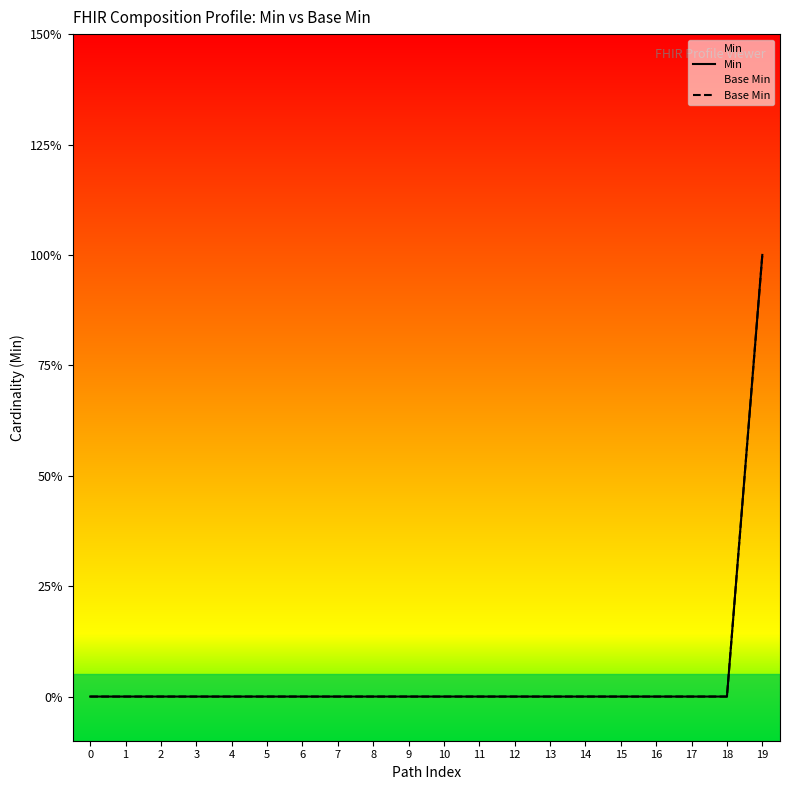

List the series in order of their peak value, highest first.

Min, Base Min